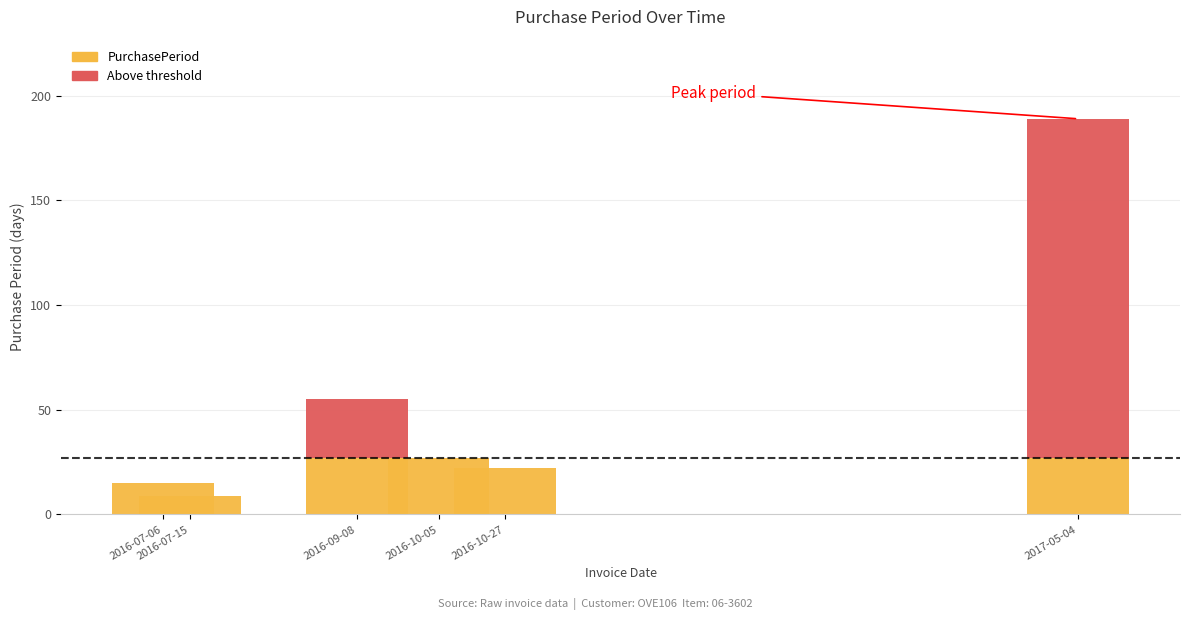

Rank the categories by value from lowest to highest.

2016-07-15, 2016-07-06, 2016-10-27, 2016-10-05, 2016-09-08, 2017-05-04